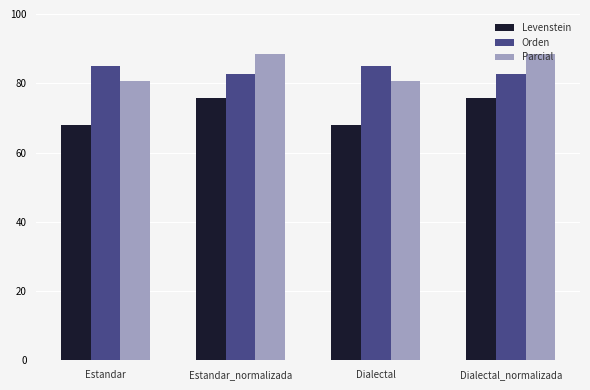

True or false: Orden has a value of 131.2 at Estandar_normalizada.

False